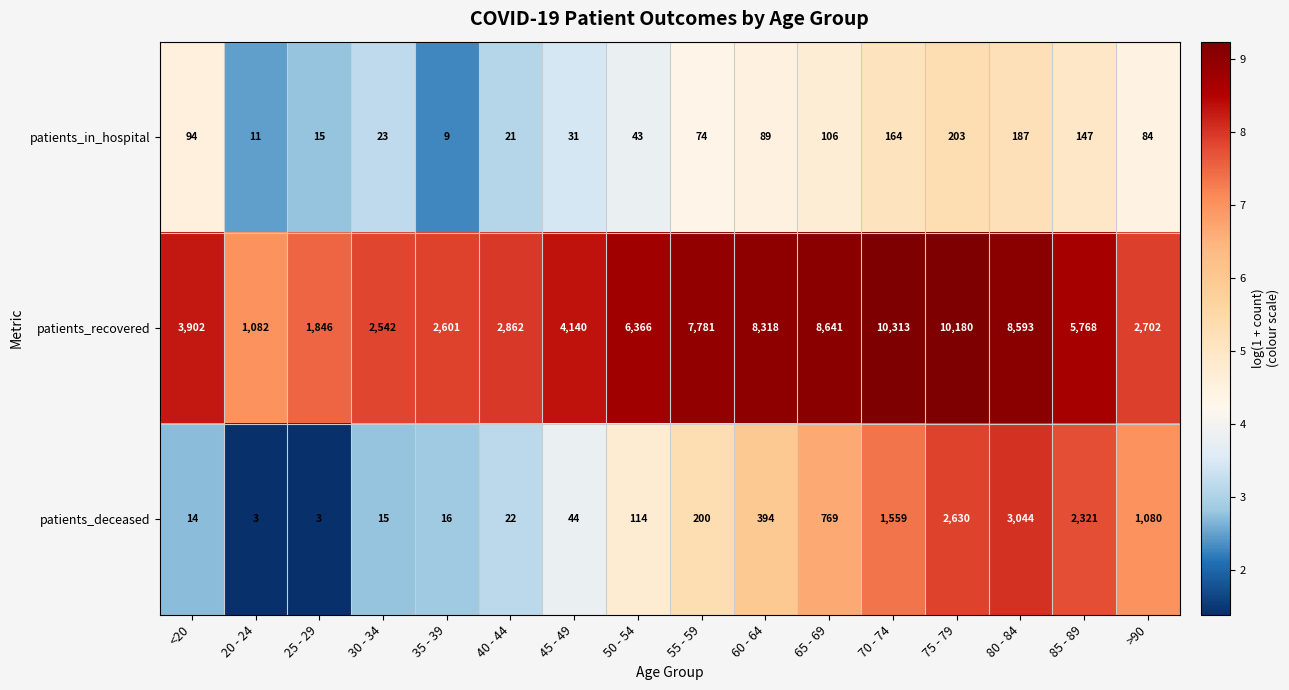

What is the spread (max minus min) of values at 60 - 64?

8229